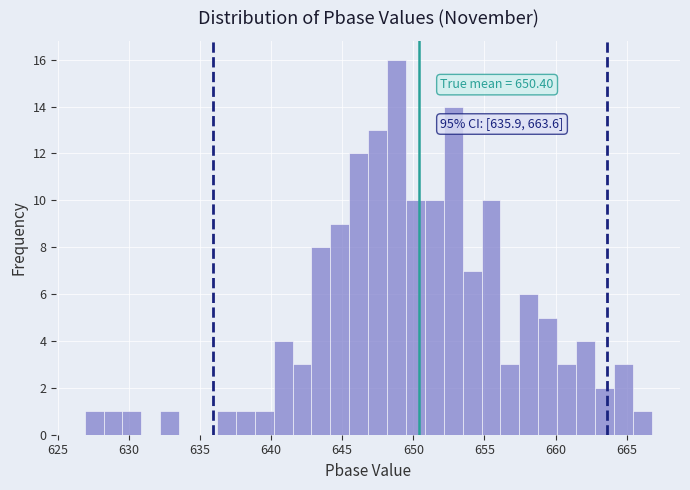

Around what value on the x-axis is the tallest bar? Give the approximate position of its centre, as read against the axis.

649.0